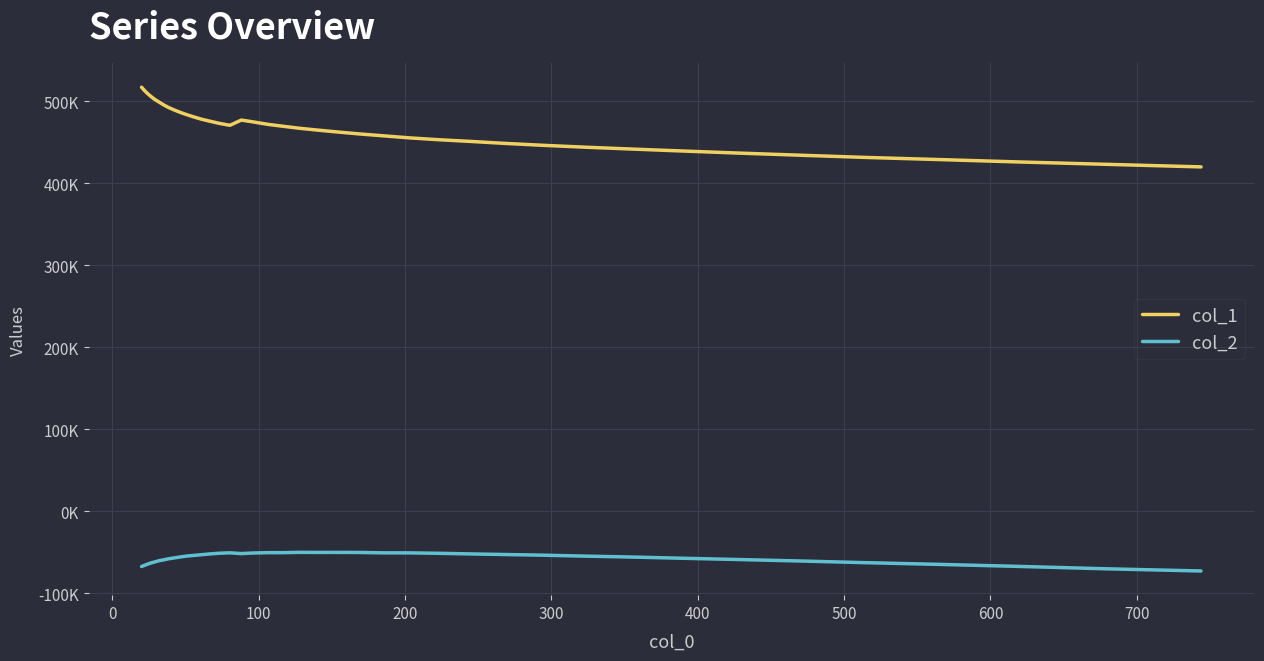

Does the chart display data point markers on the line(s)?

No